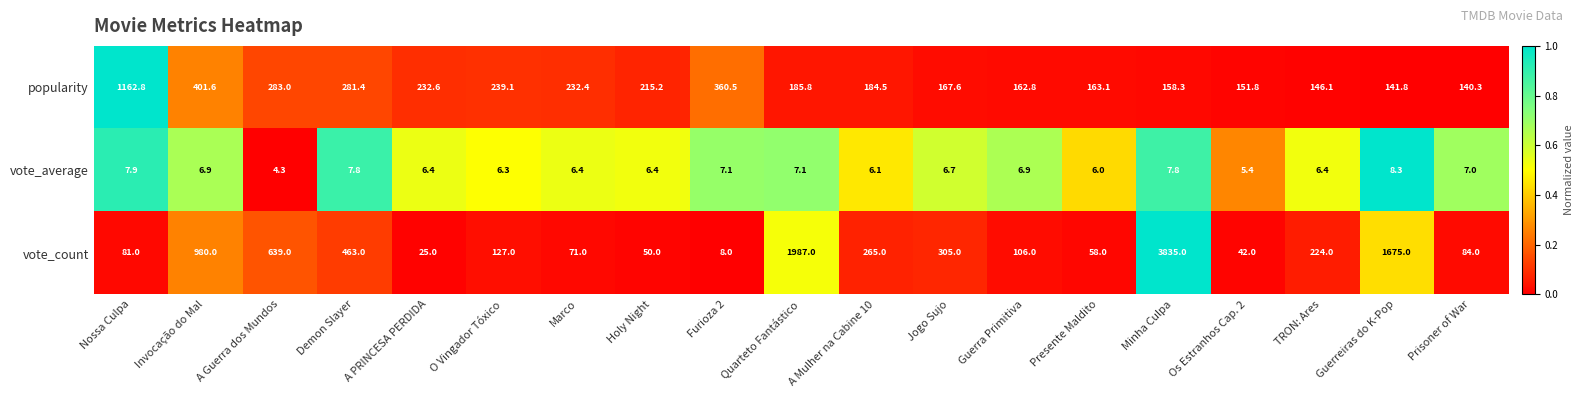

What is the difference between the second highest and second lowest values in the popularity series?

259.8